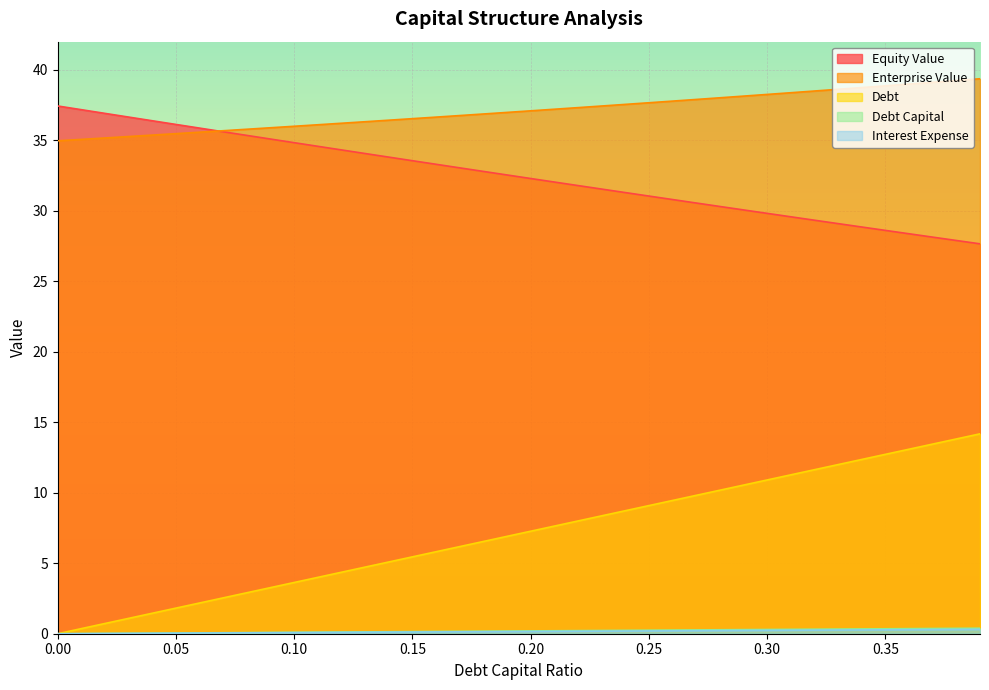

How many lines are shown in the chart?

5